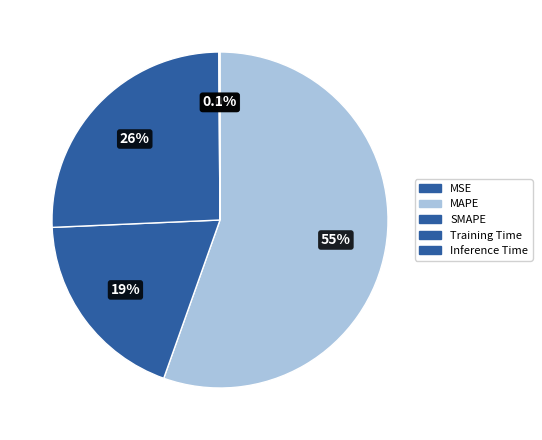

Does any single category account for the majority?

Yes